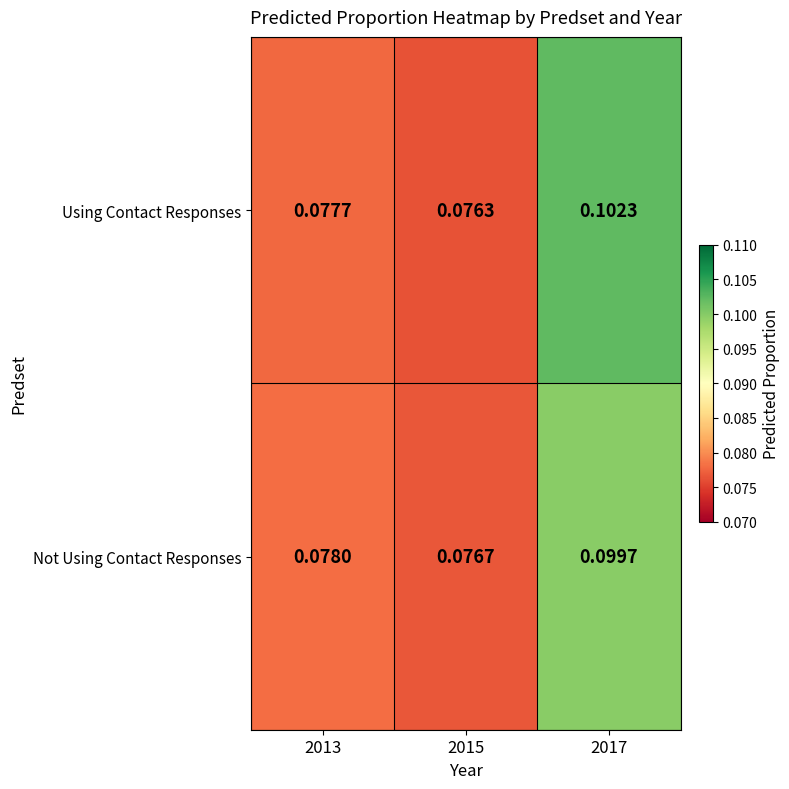

Which series has the largest total across all categories?

Using Contact Responses